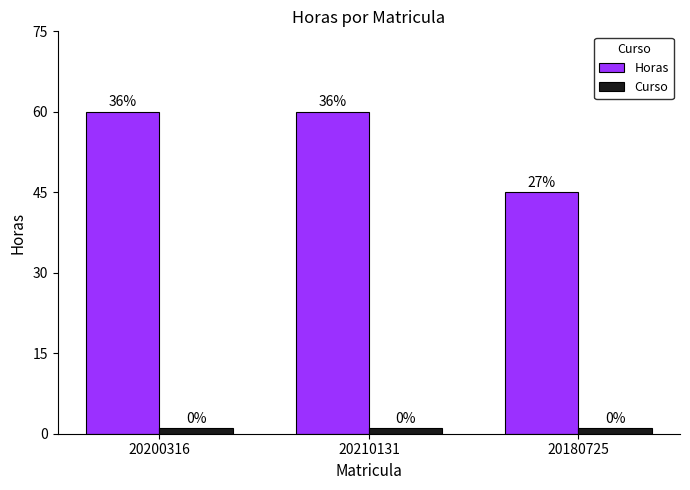

Reading right to left, what are all the values shown in this chart?

Horas: 20180725=45	20210131=60	20200316=60
Curso: 20180725=1	20210131=1	20200316=1